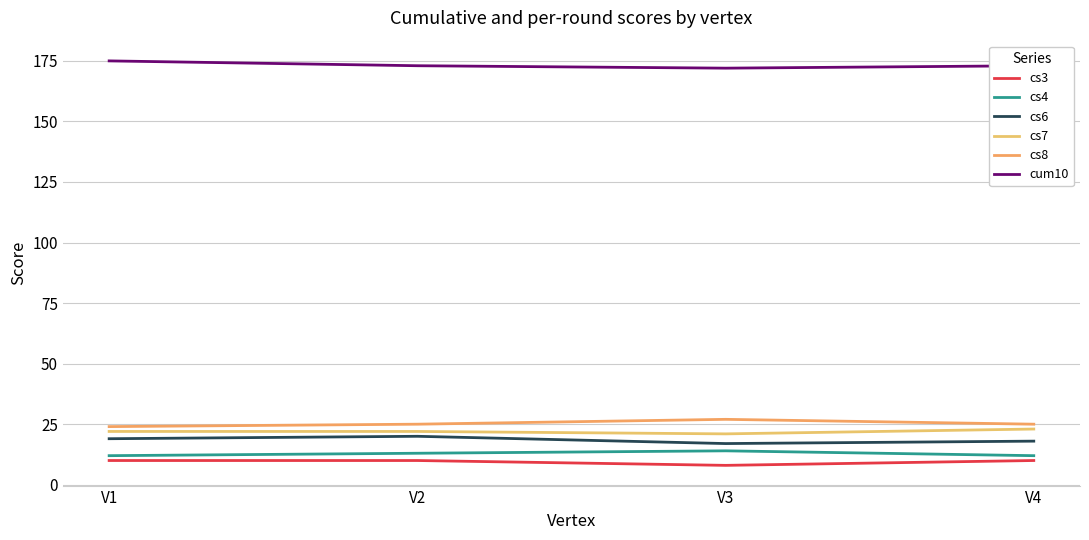

At which category is the sum across all series the highest?

V2